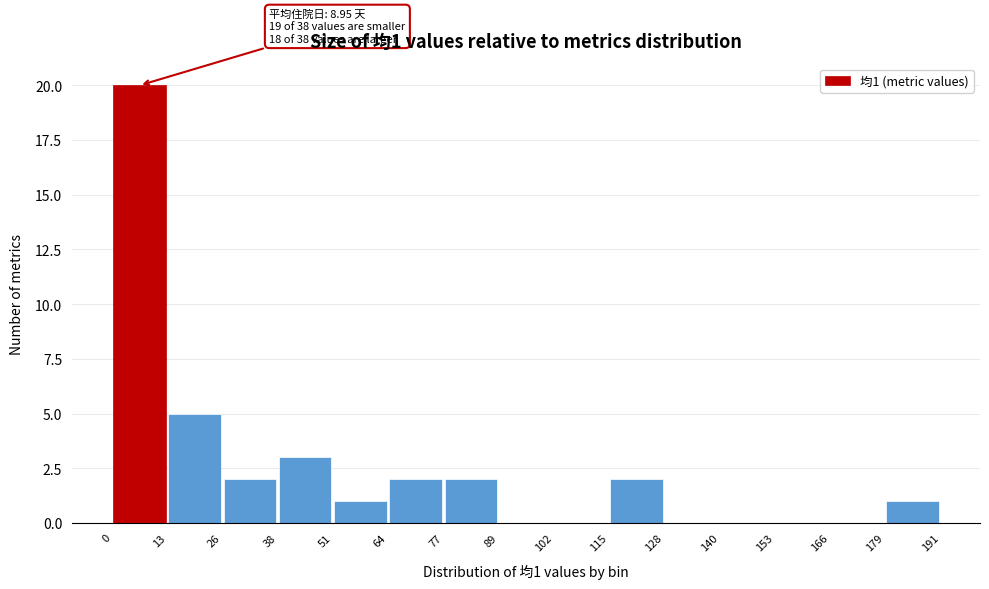

Over which range of the x-axis is the bar tallest?

0 to 13